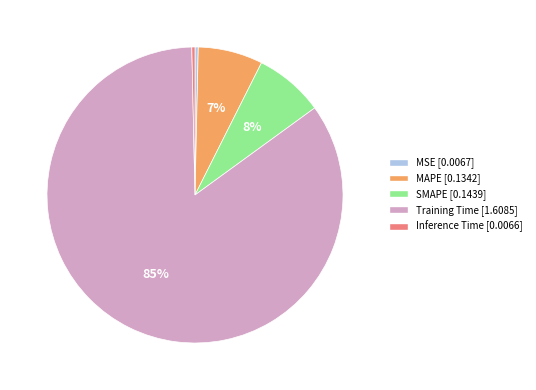

Do SMAPE and Inference Time together represent more than half of the pie?

No